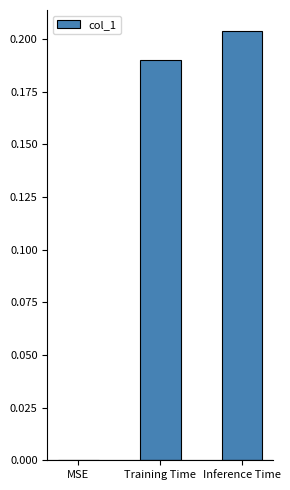

Is it true that the value at MSE is 0.1?

False